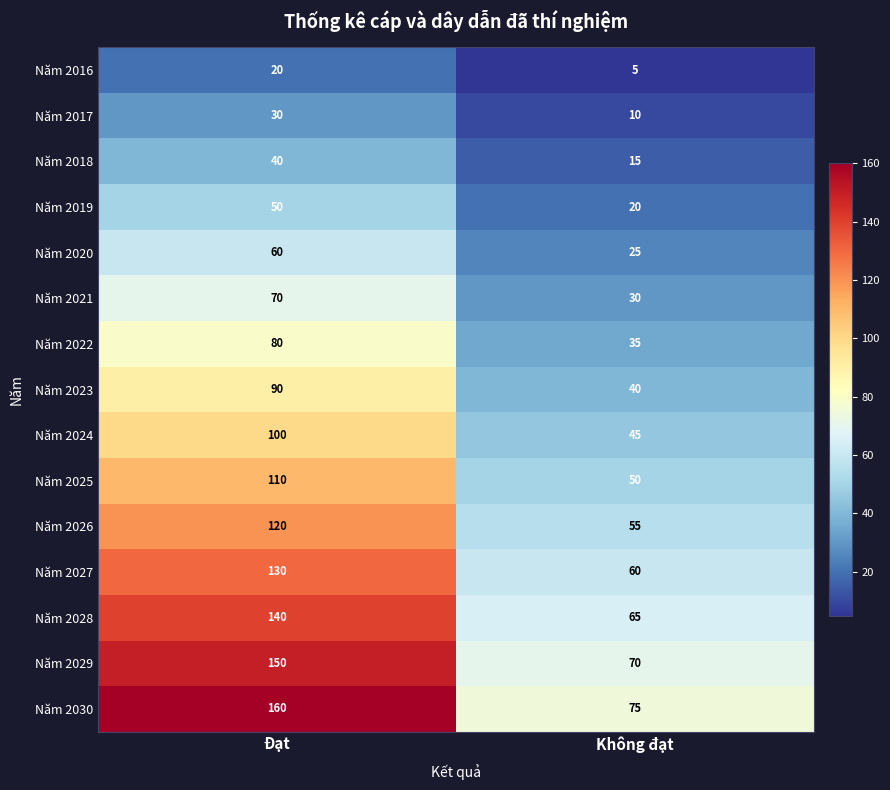

At which label is Năm 2028 closest to 102?

Không đạt